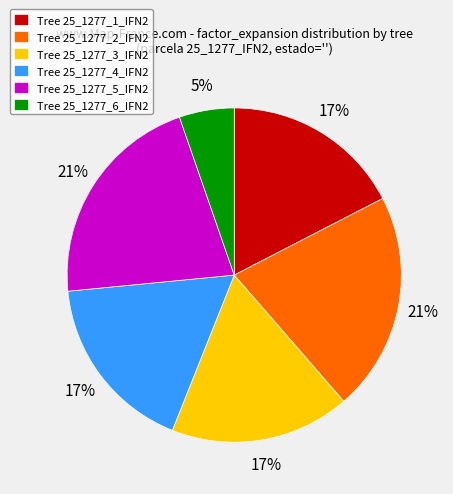

Does Tree 25_1277_4_IFN2 represent more than half of the total?

No